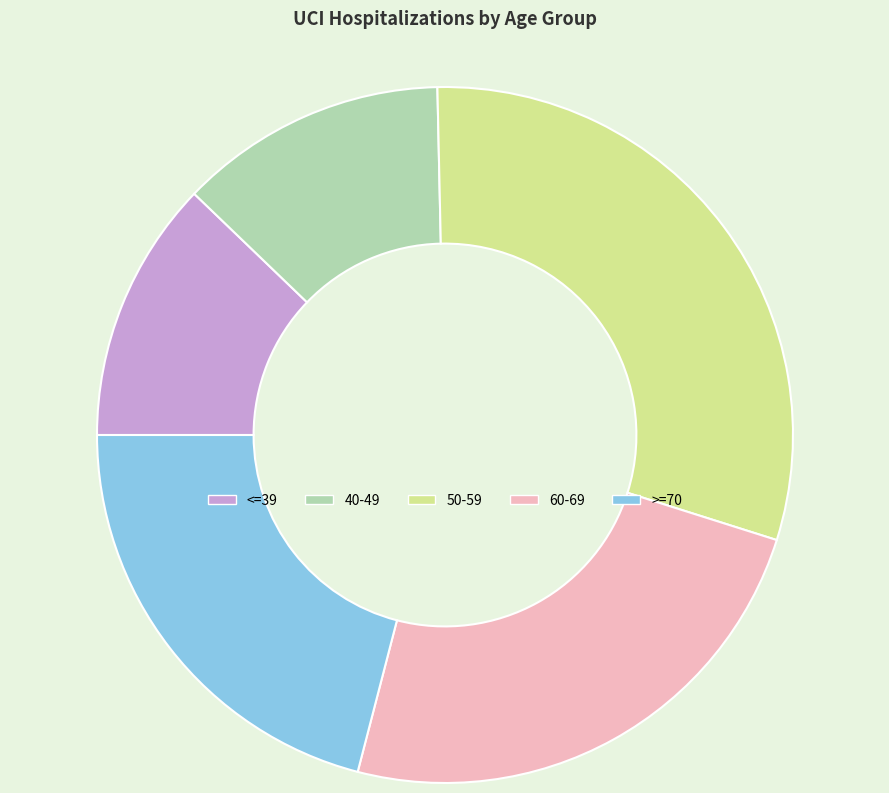

Is 50-59 the majority of the pie?

No